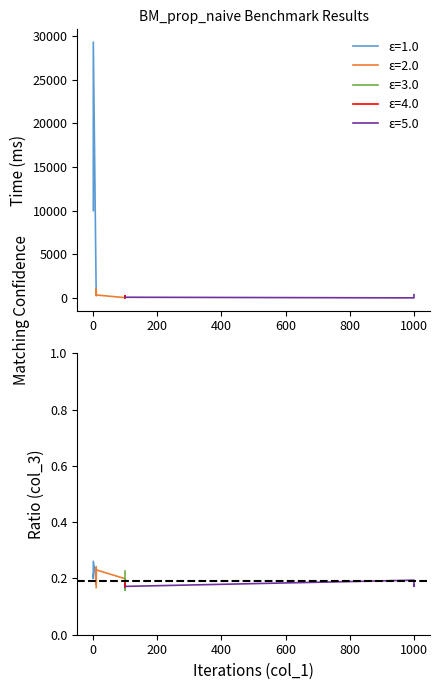

True or false: col_2 (ms) has more than 2 interior local peaks.

True